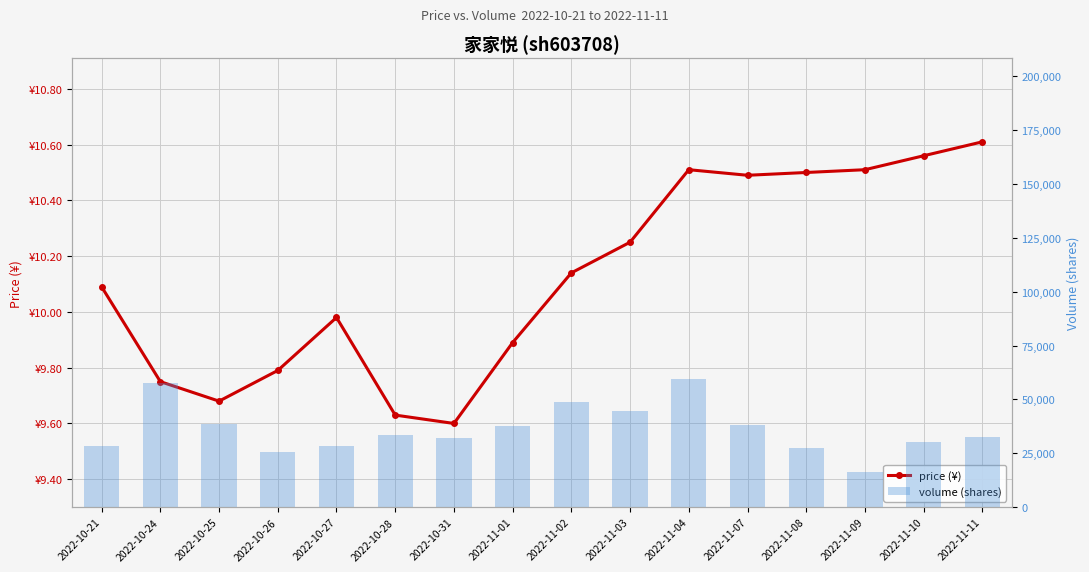

What is the difference between the highest and lowest values at 2022-10-21?

28485.9